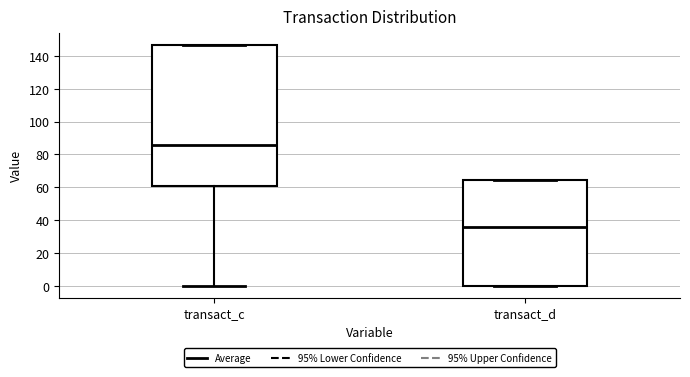

Which box is the tallest, from its lower edge to its upper edge?

transact_c